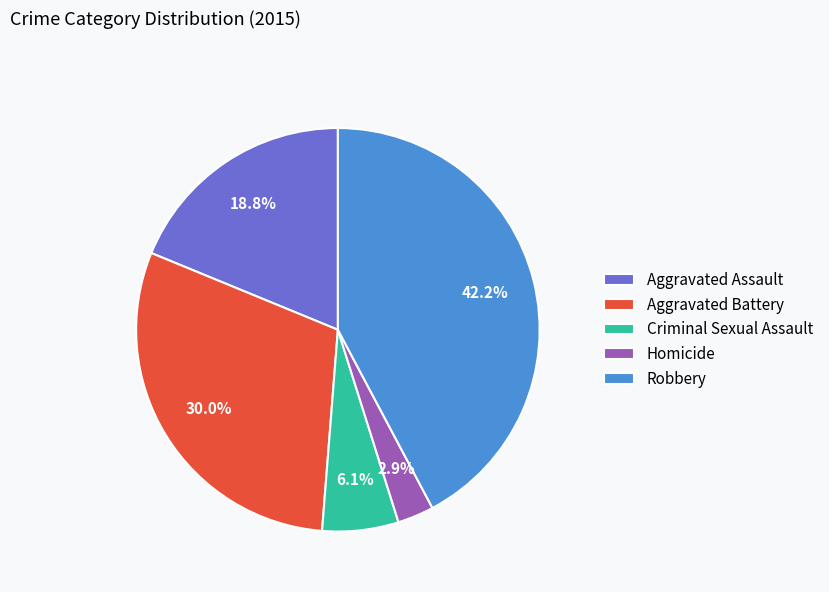

Is there a majority slice in this chart?

No